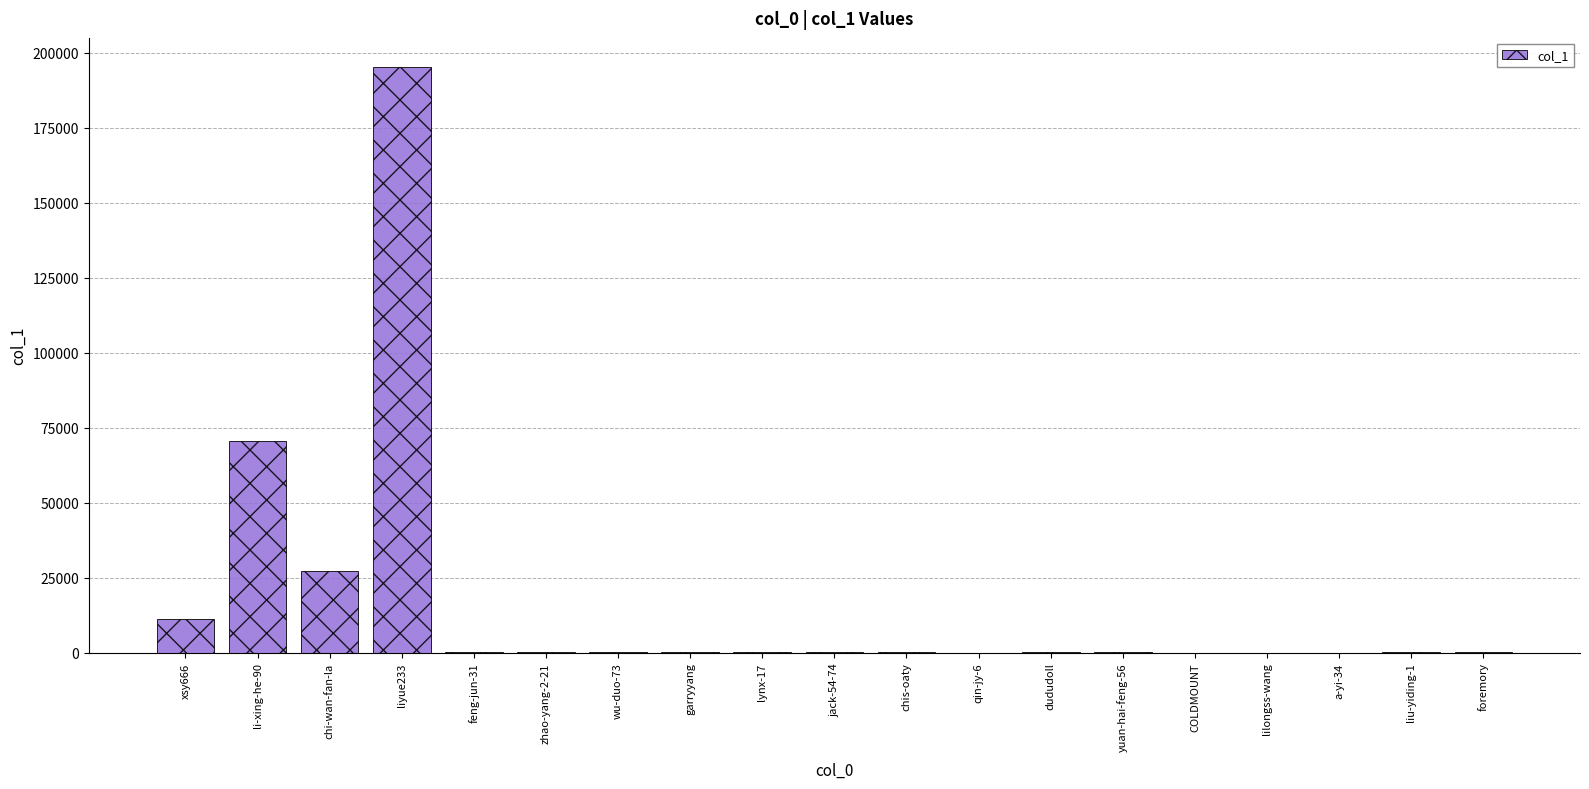

The value at chi-wan-fan-la is 45319. True or false?

False